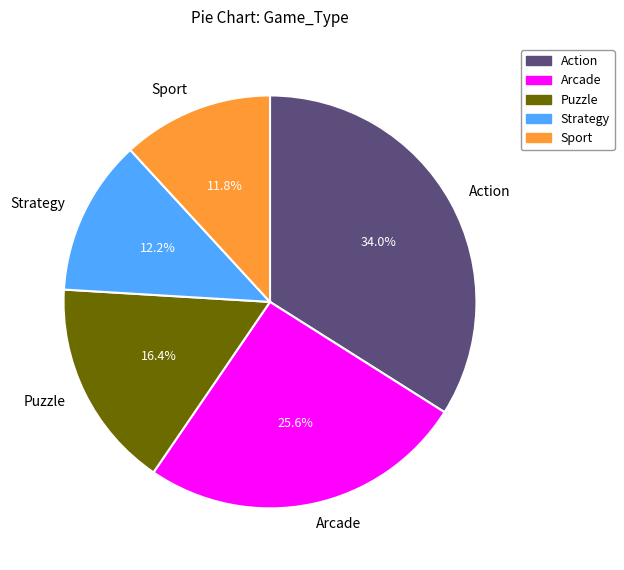

To the nearest percent, what is the combined percentage of Sport and Puzzle?

28%